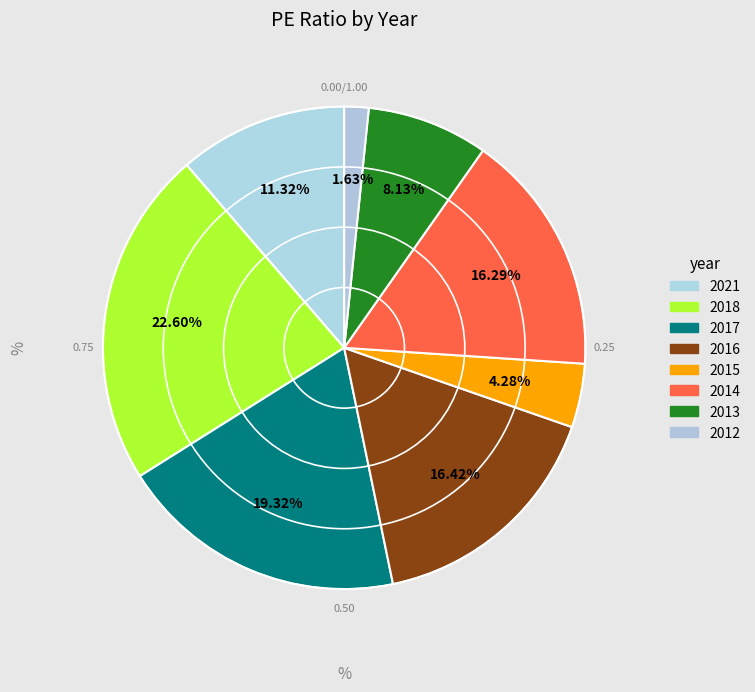

Is the sum of 2016 and 2017 greater than half?

No